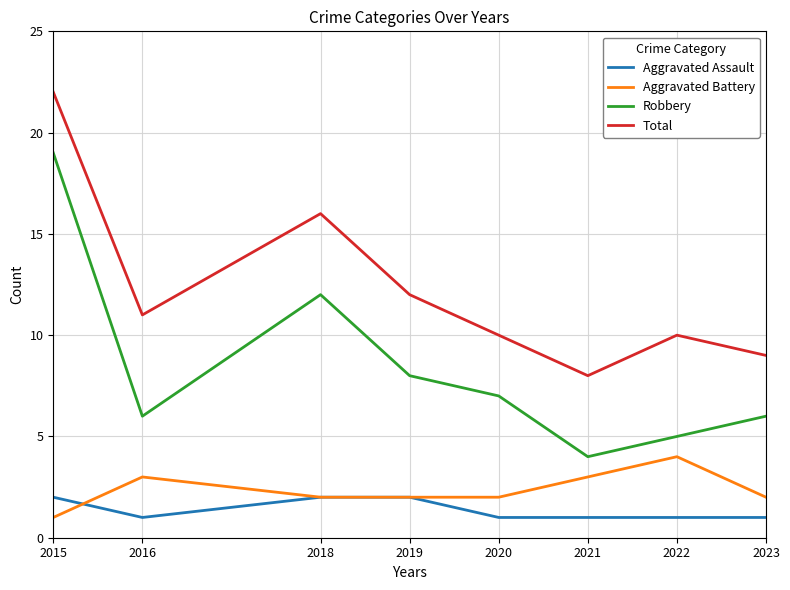

At which label is Total closest to 15?

2018